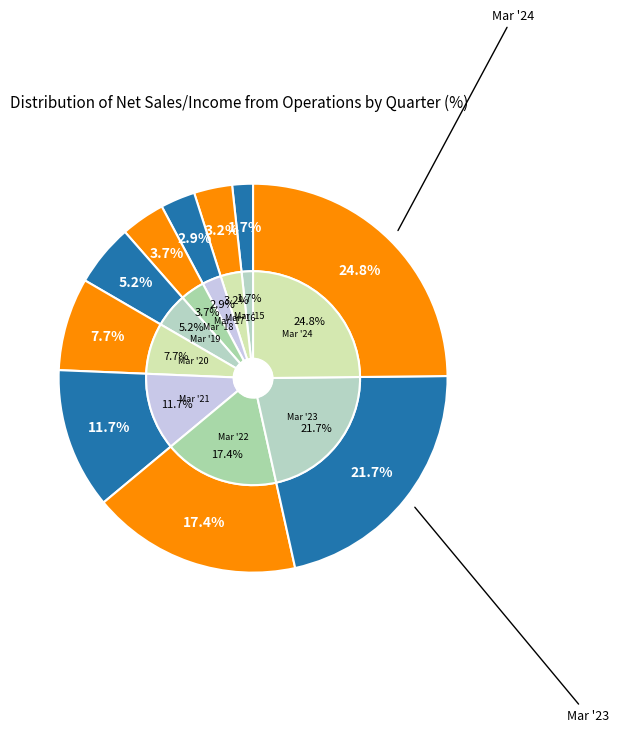

How many segments does this pie chart have?

10